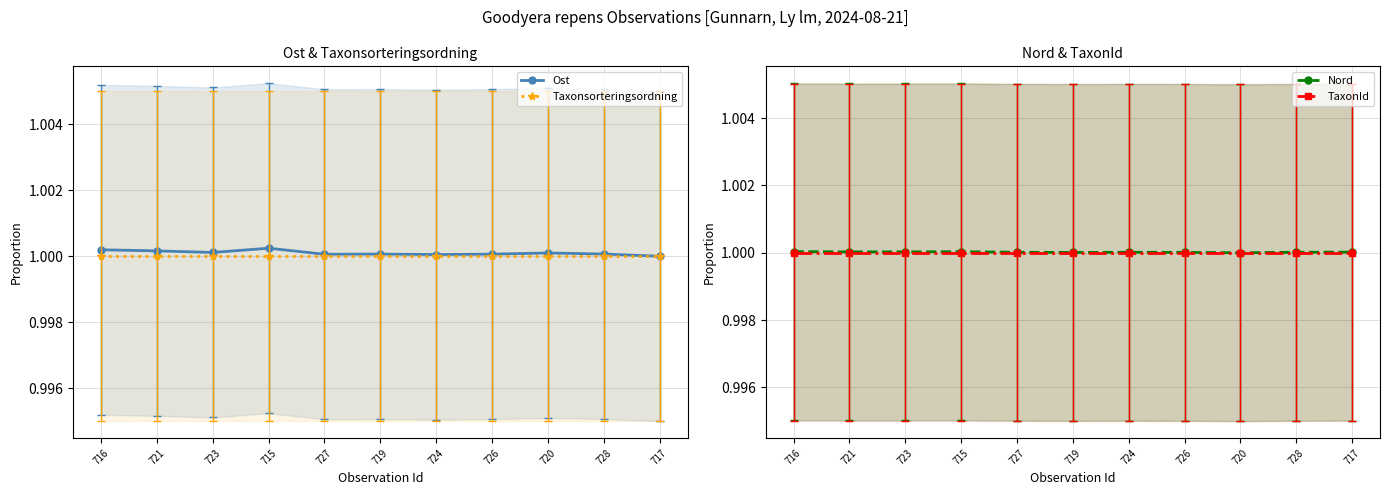

What is the maximum value for TaxonId?

1.0